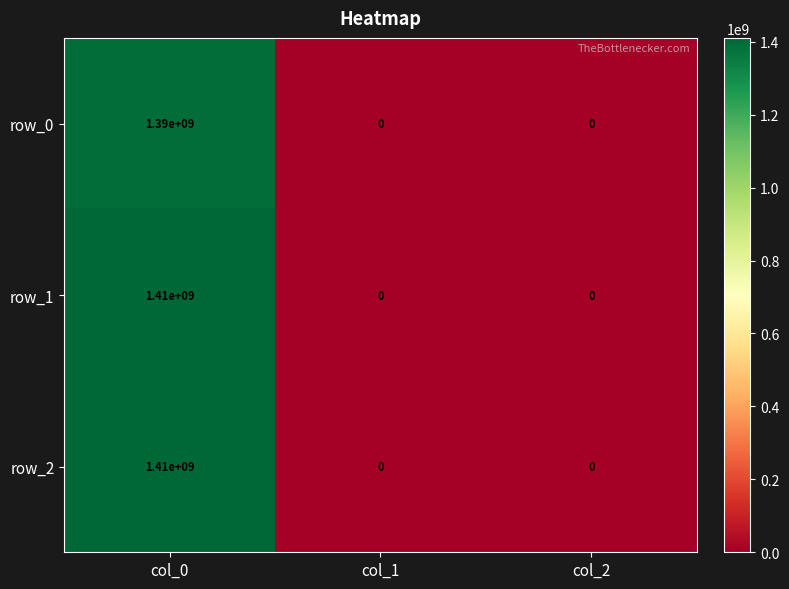

How many row_1 values are between 0 and 1410000000?

3